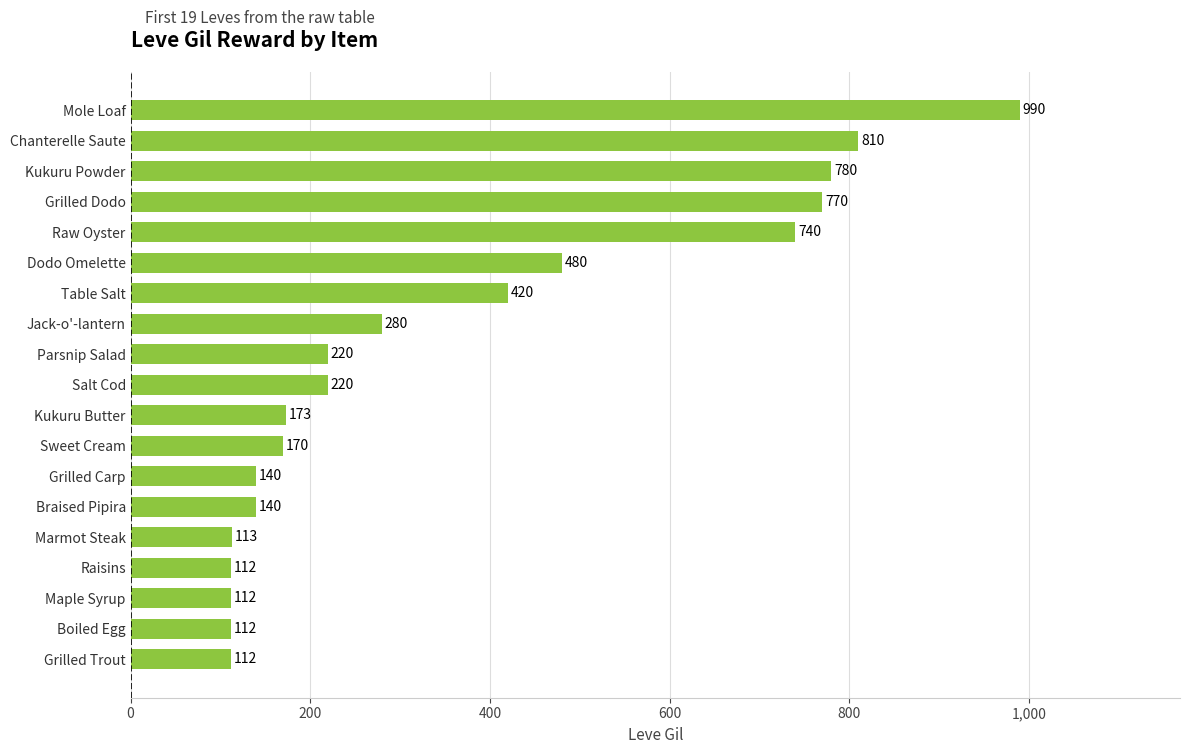

Count the number of data series in this chart.

1